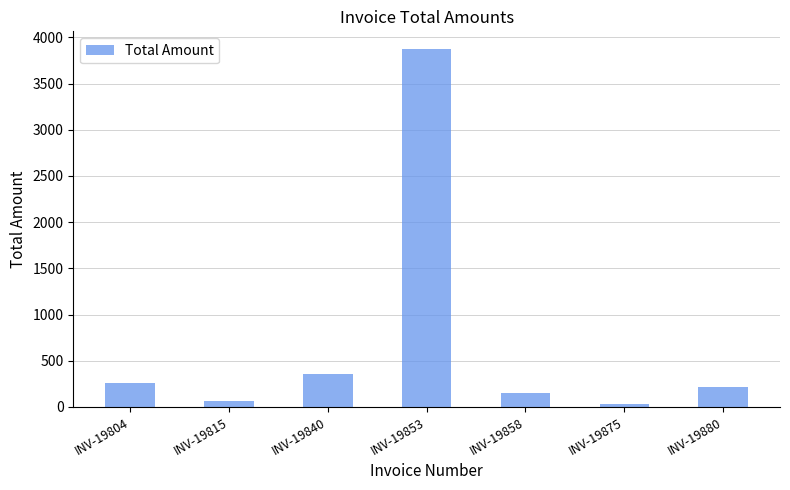

What is the difference between the maximum and minimum values?

3841.1